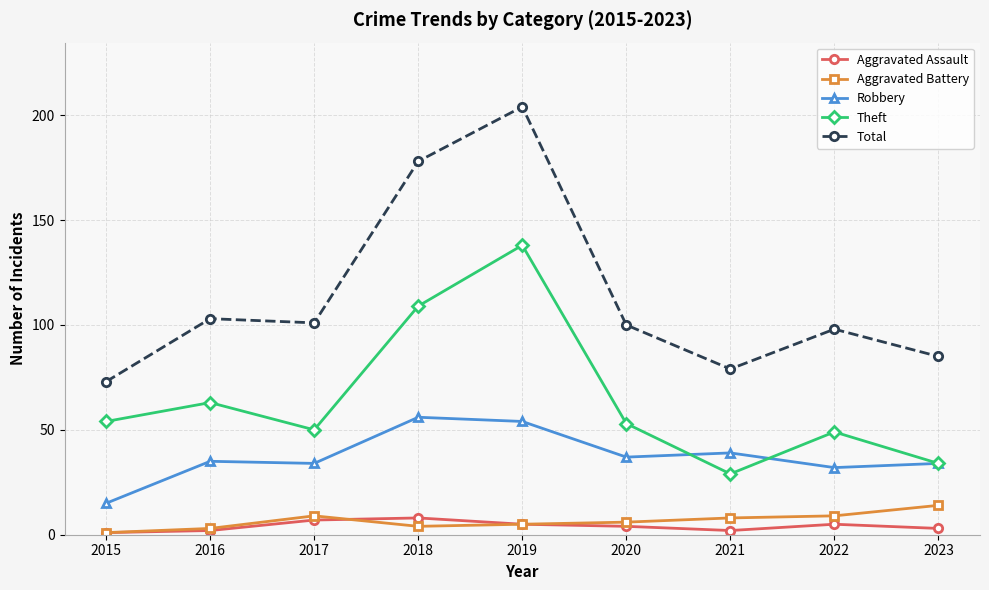

The Robbery series shows 13 at 2023. True or false?

False